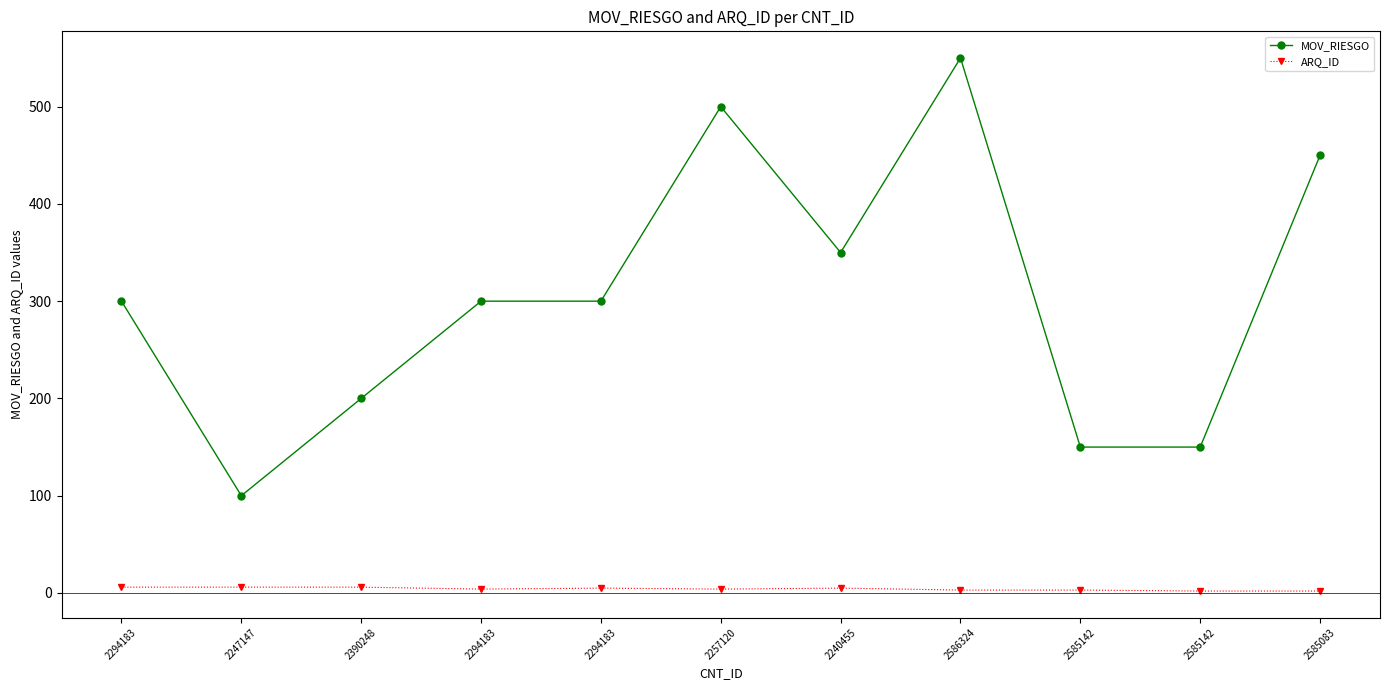

Reading left to right, what are all the values shown in this chart?

MOV_RIESGO: 2294183=300	2247147=100	2390248=200	2294183=300	2294183=300	2257120=500	2240455=350	2586324=550	2585142=150	2585142=150	2585083=450
ARQ_ID: 2294183=6	2247147=6	2390248=6	2294183=4	2294183=5	2257120=4	2240455=5	2586324=3	2585142=3	2585142=2	2585083=2